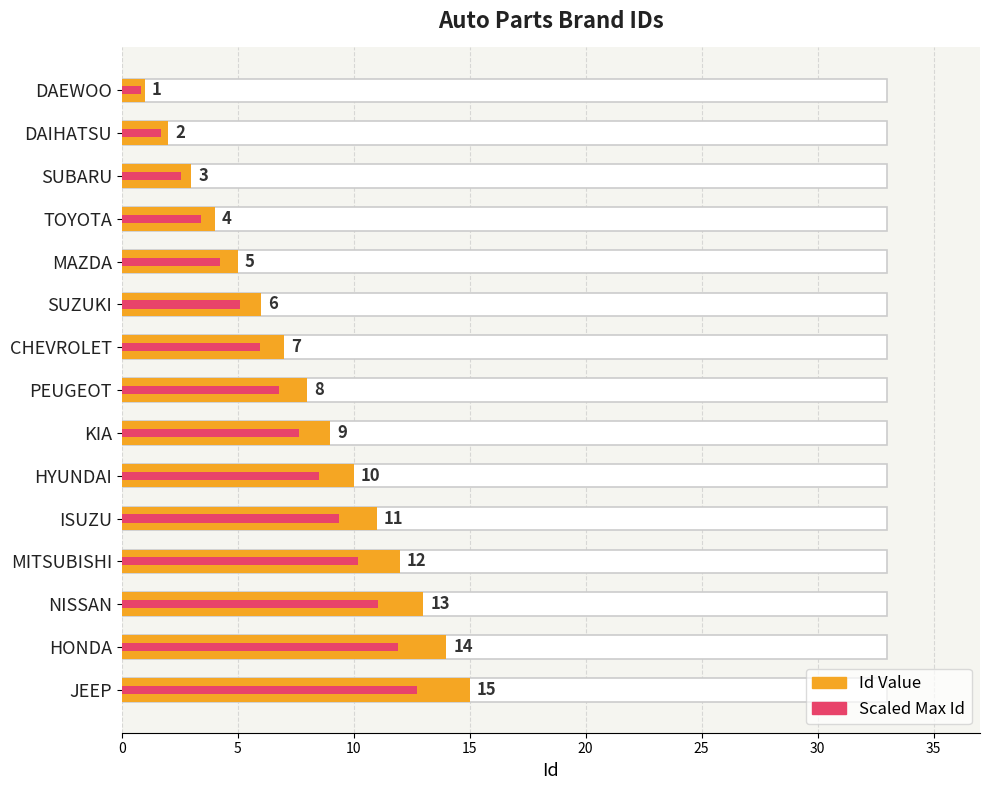

What is the difference between the maximum and second lowest values in the Id Value series?

13.0